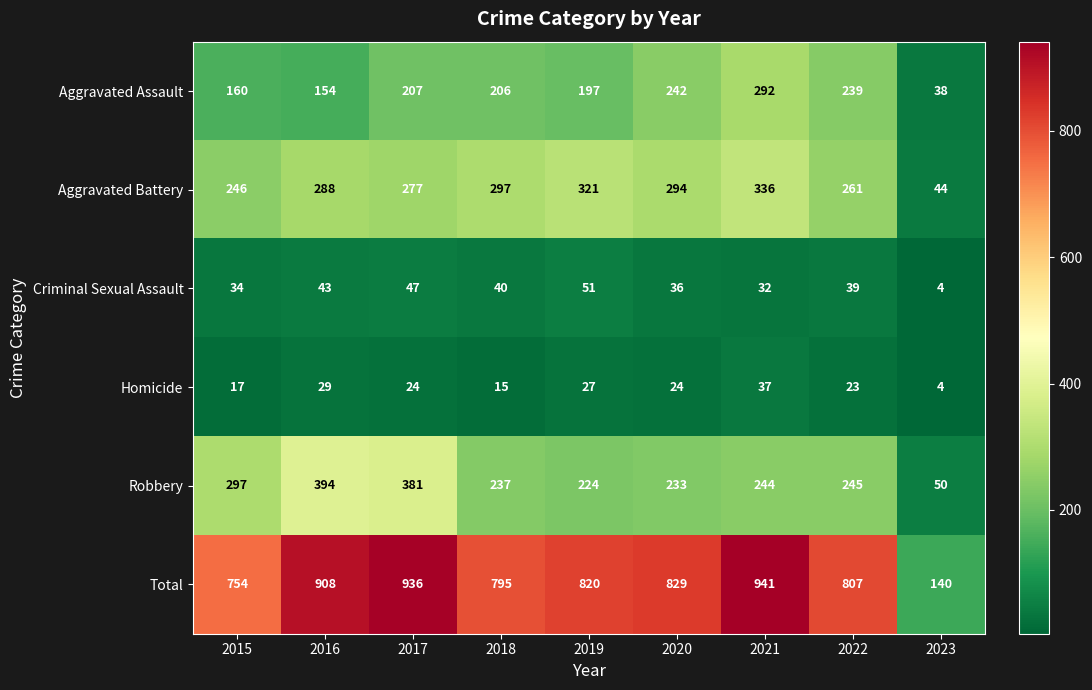

Where does the Aggravated Assault series first go above 206?

2017